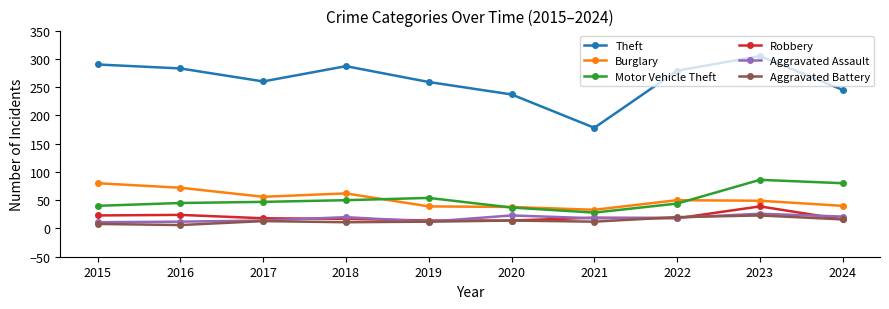

Which label corresponds to the largest value in the chart?

2023